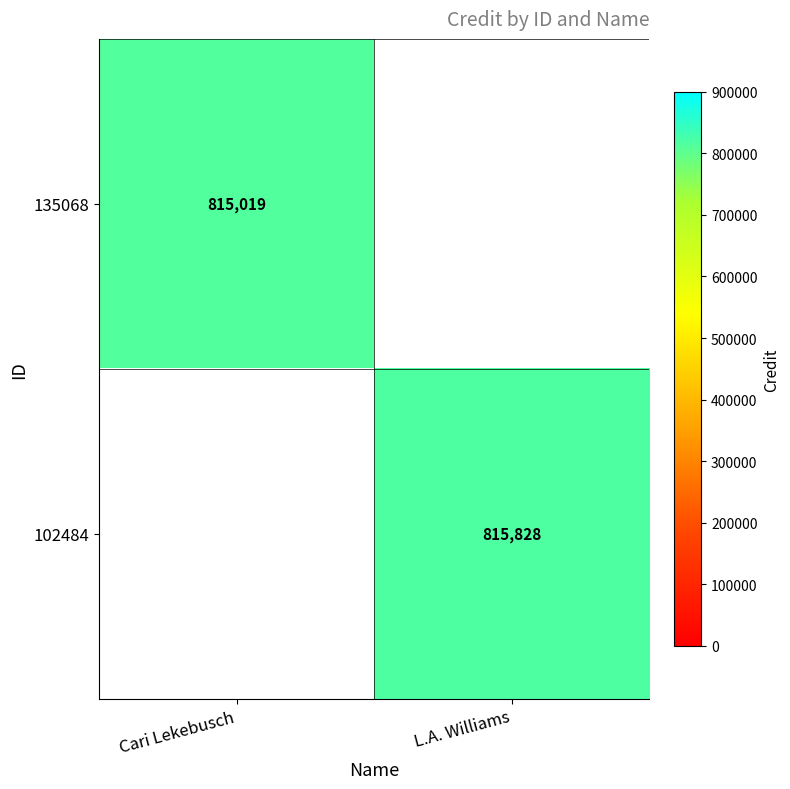

Is the value of 135068 at Cari Lekebusch greater than the value of 102484 at L.A. Williams?

No